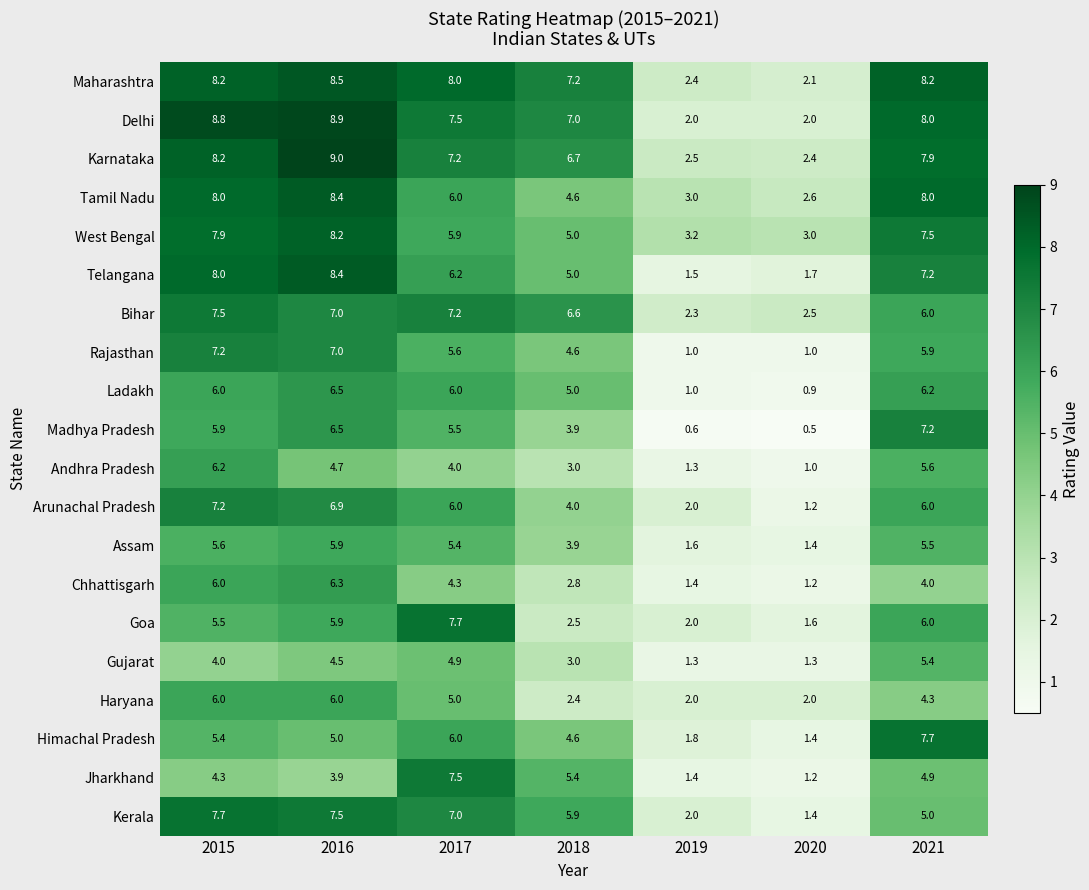

Between 2016 and 2017, which series saw the biggest shift?

Jharkhand